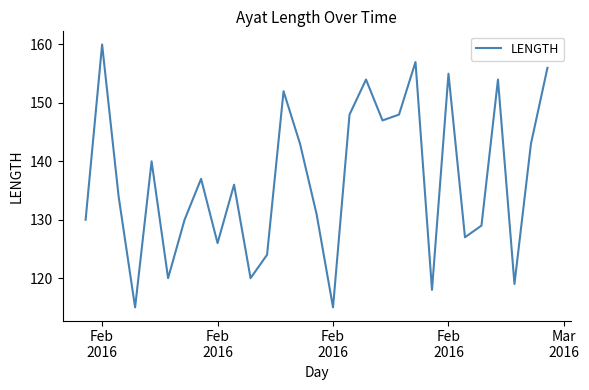

What is the difference between the maximum and minimum values?

45